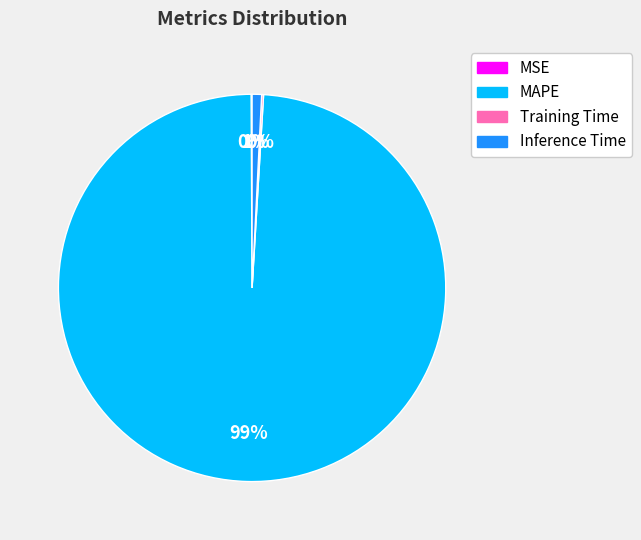

The MAPE slice represents 88% of the pie. True or false?

False